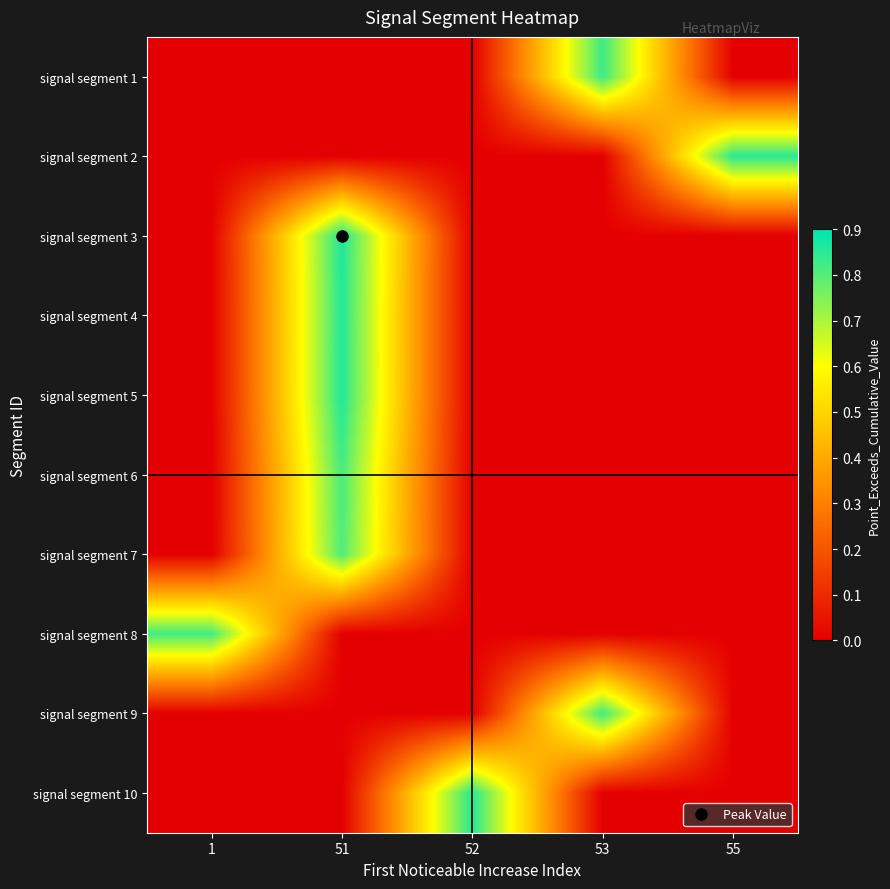

At which category is the sum across all series the highest?

51